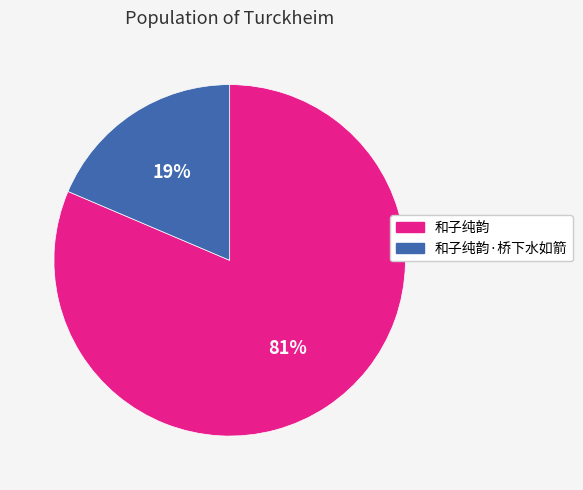

Which has a higher value, 和子纯韵·桥下水如箭 or 和子纯韵?

和子纯韵